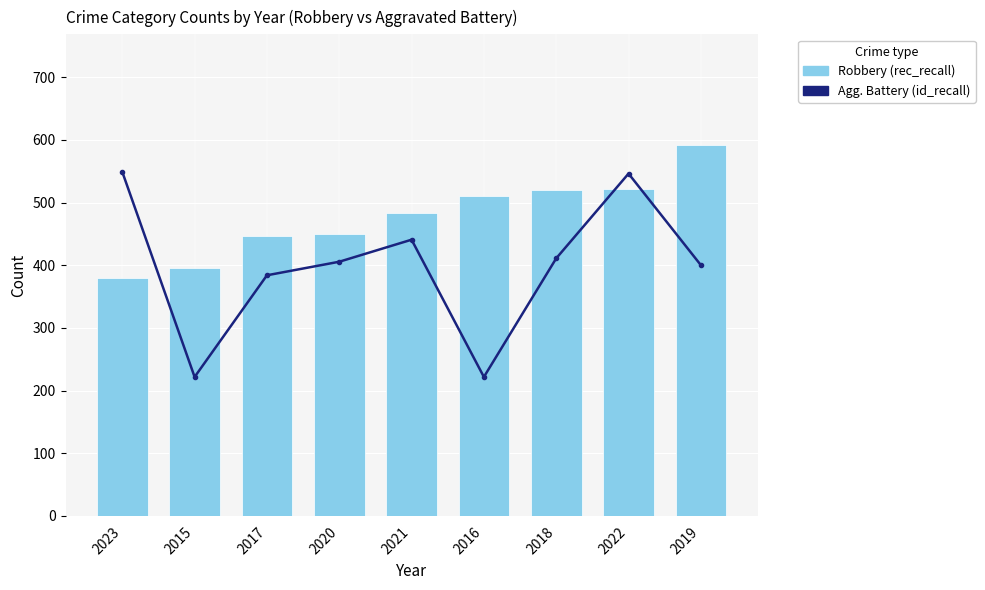

Rank the series by their average value, from lowest to highest.

Aggravated Battery (id_recall), Robbery (rec_recall)